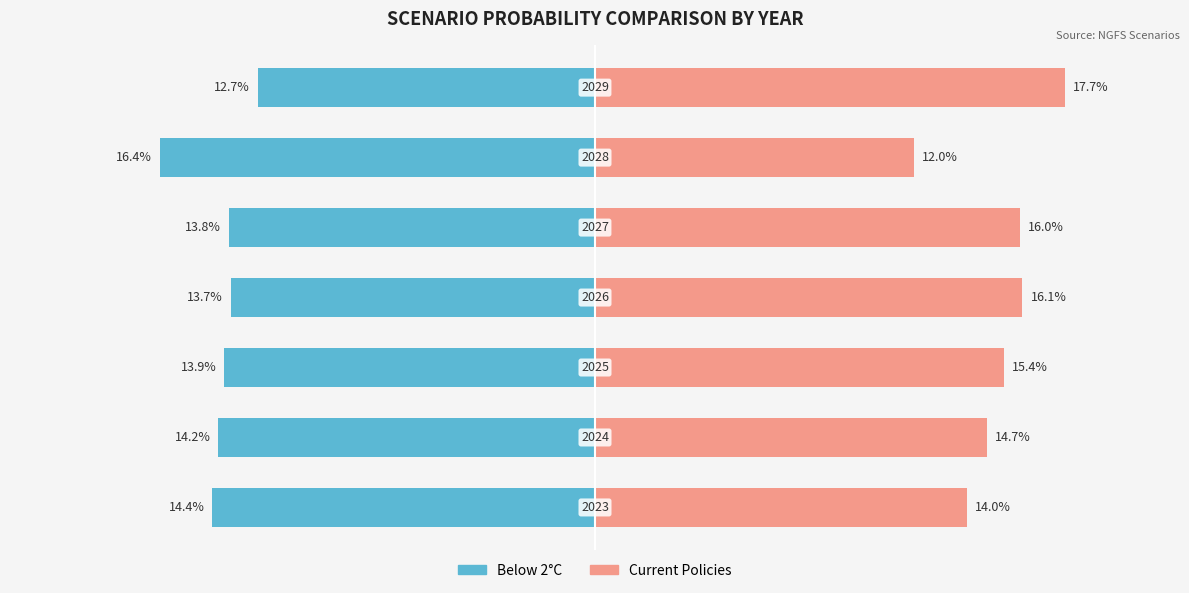

What is the highest value of the Below 2°C series?

-0.1